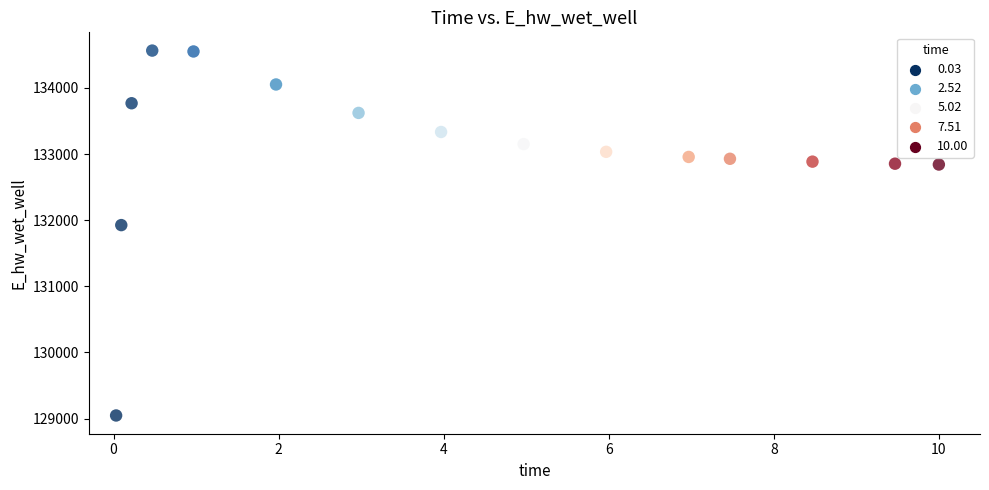

What Y value in the scatter plot is closest to 131805?

131925.7